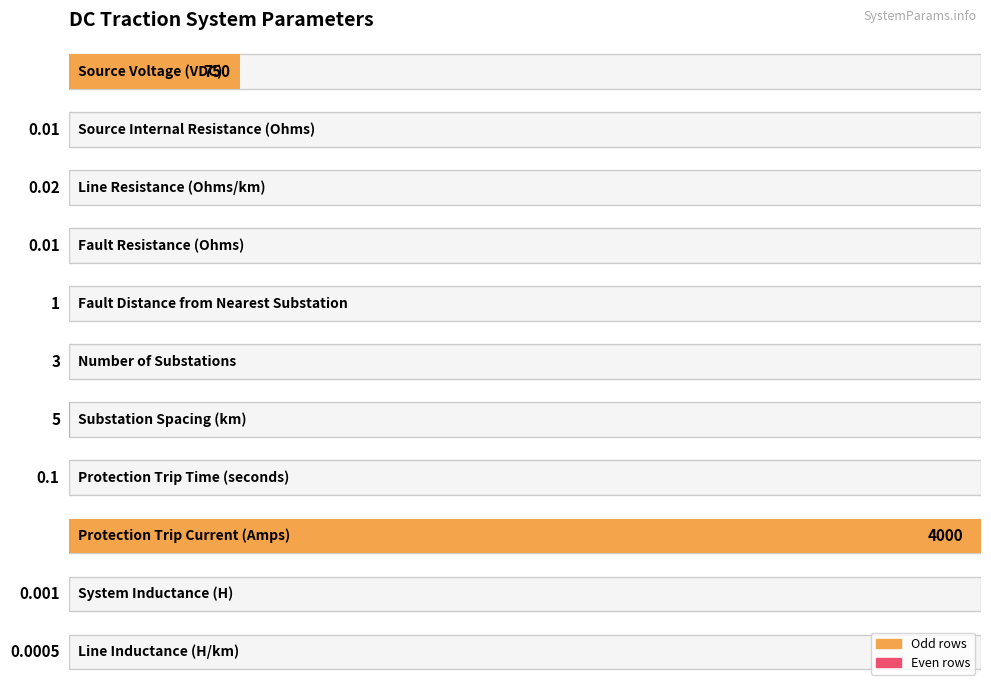

Where is the data nearest to the value 2000?

Source Voltage (VDC)